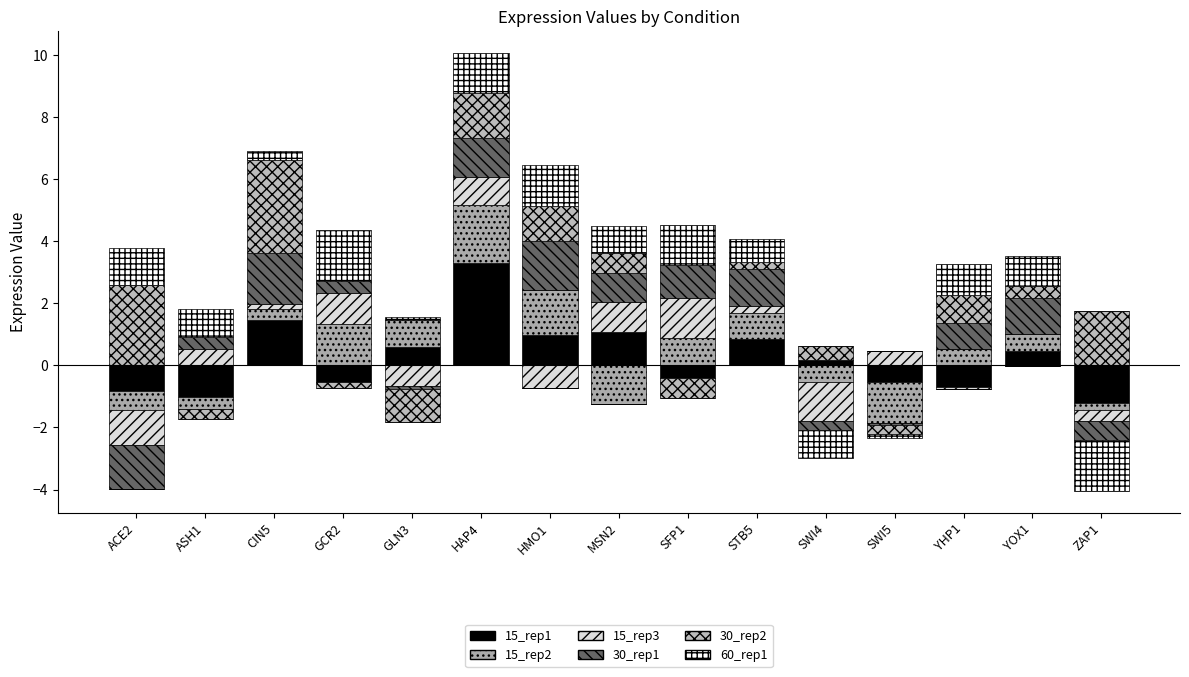

Which series has the largest total across all categories?

30_rep2